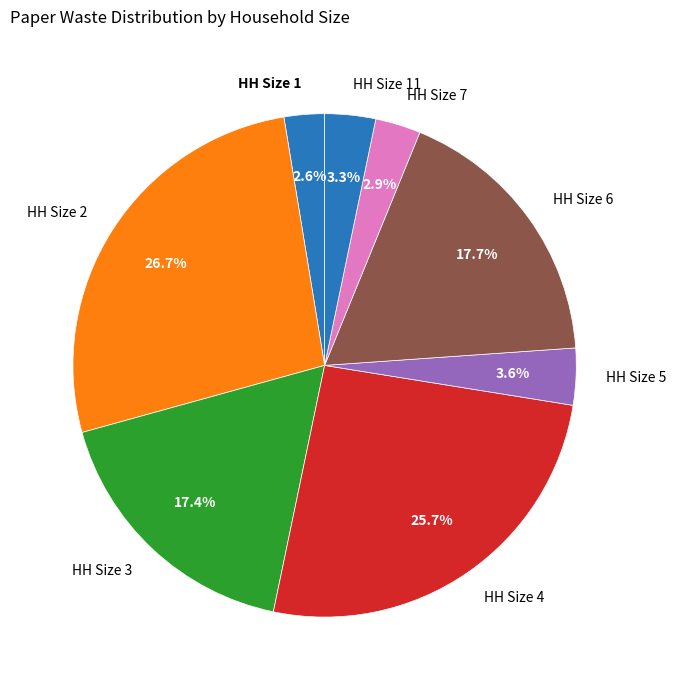

Which has a higher value, HH Size 7 or HH Size 6?

HH Size 6